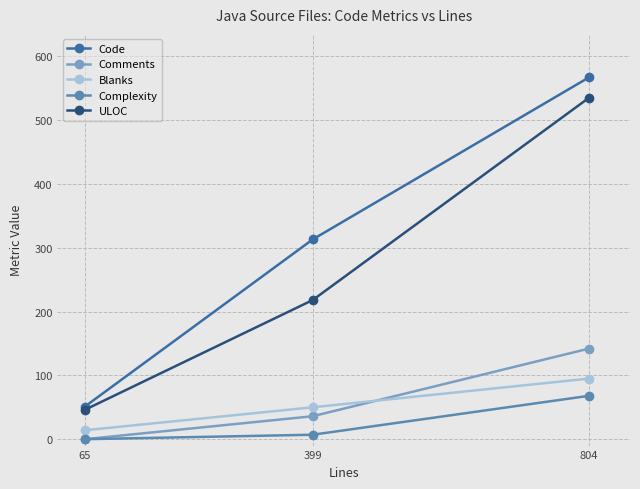

Reading left to right, transcribe all the data shown in this chart.

Code: 51	313	567
Comments: 0	36	142
Blanks: 14	50	95
Complexity: 0	7	68
ULOC: 46	218	535